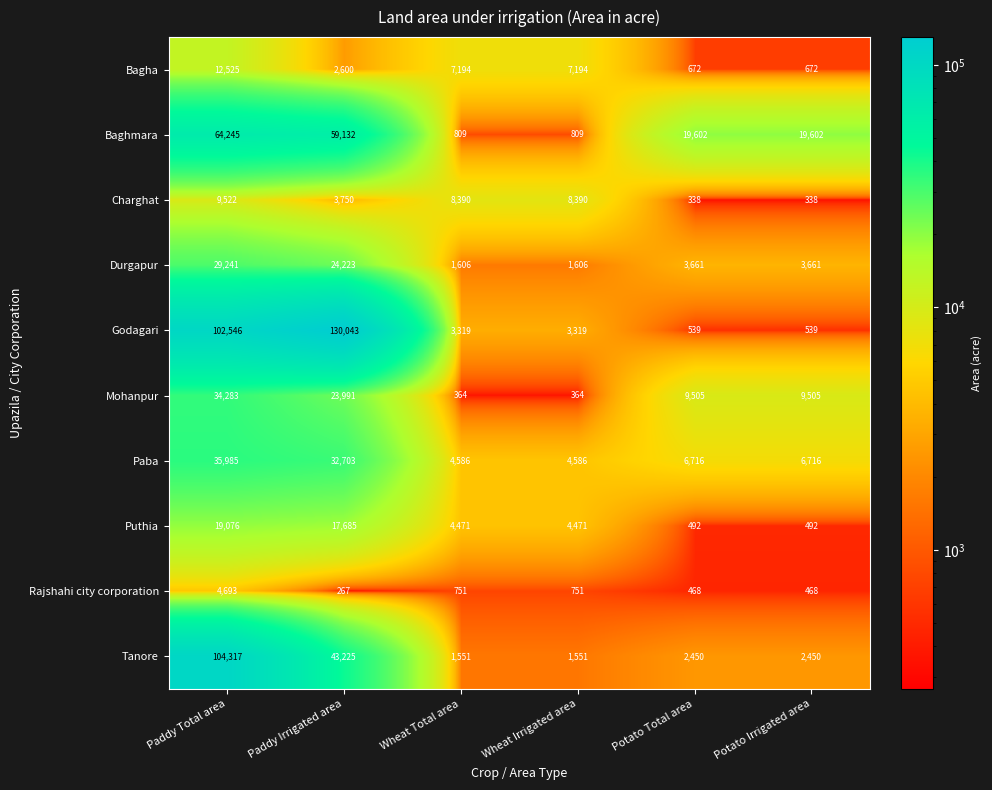

Which series has the widest spread of values?

Godagari